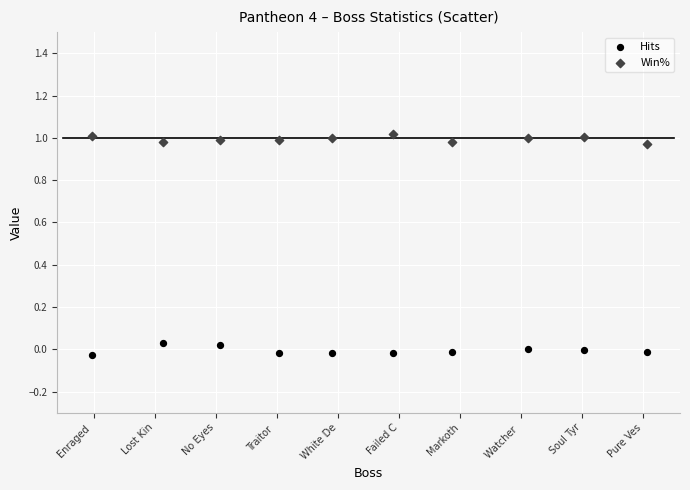

Which series reaches the maximum Y coordinate?

Win%